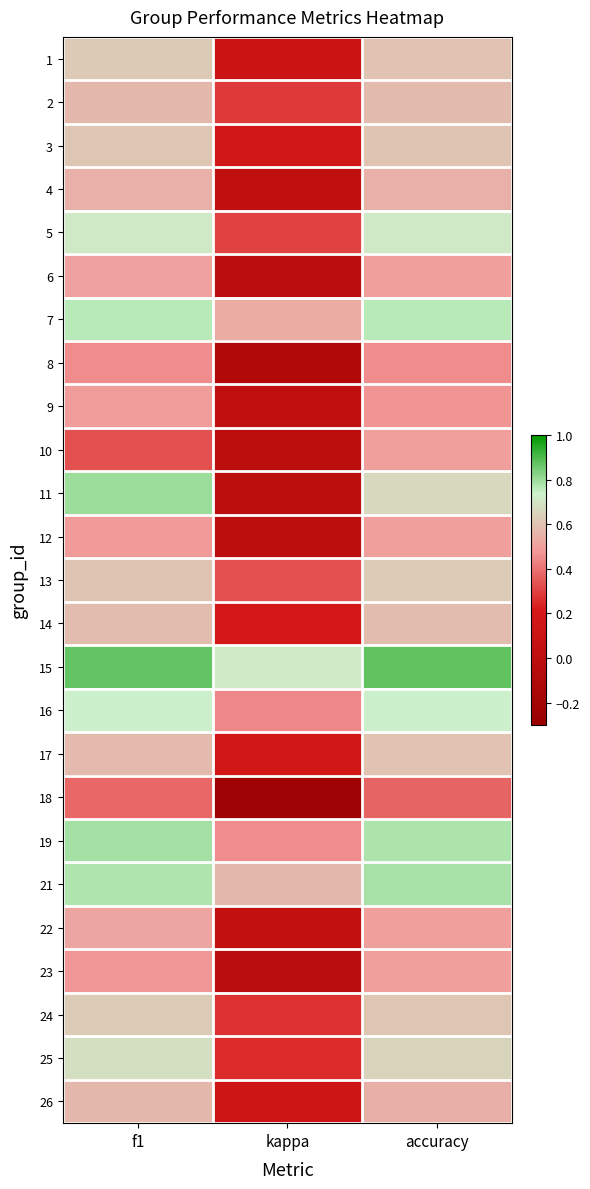

Reading right to left, transcribe all the data shown in this chart.

1: accuracy=0.6	kappa=0.1	f1=0.6
2: accuracy=0.6	kappa=0.3	f1=0.6
3: accuracy=0.6	kappa=0.2	f1=0.6
4: accuracy=0.5	kappa=0.0	f1=0.5
5: accuracy=0.7	kappa=0.3	f1=0.7
6: accuracy=0.5	kappa=-0.0	f1=0.5
7: accuracy=0.8	kappa=0.5	f1=0.8
8: accuracy=0.5	kappa=-0.1	f1=0.5
9: accuracy=0.5	kappa=0.0	f1=0.5
10: accuracy=0.5	kappa=0.0	f1=0.3
11: accuracy=0.7	kappa=0.0	f1=0.8
12: accuracy=0.5	kappa=0.0	f1=0.5
13: accuracy=0.6	kappa=0.3	f1=0.6
14: accuracy=0.6	kappa=0.2	f1=0.6
15: accuracy=0.9	kappa=0.7	f1=0.9
16: accuracy=0.7	kappa=0.4	f1=0.7
17: accuracy=0.6	kappa=0.2	f1=0.6
18: accuracy=0.4	kappa=-0.2	f1=0.4
19: accuracy=0.8	kappa=0.5	f1=0.8
21: accuracy=0.8	kappa=0.6	f1=0.8
22: accuracy=0.5	kappa=0.0	f1=0.5
23: accuracy=0.5	kappa=-0.0	f1=0.5
24: accuracy=0.6	kappa=0.3	f1=0.6
25: accuracy=0.7	kappa=0.3	f1=0.7
26: accuracy=0.5	kappa=0.1	f1=0.6